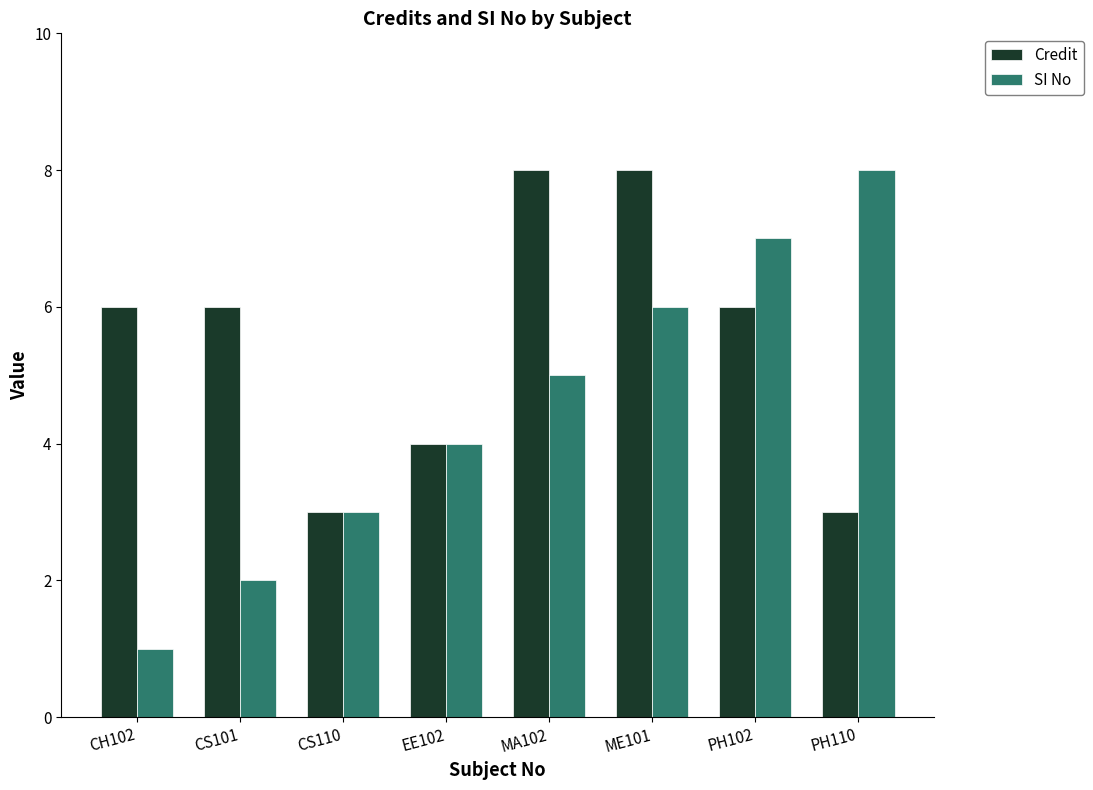

Which series has the widest spread of values?

SI No